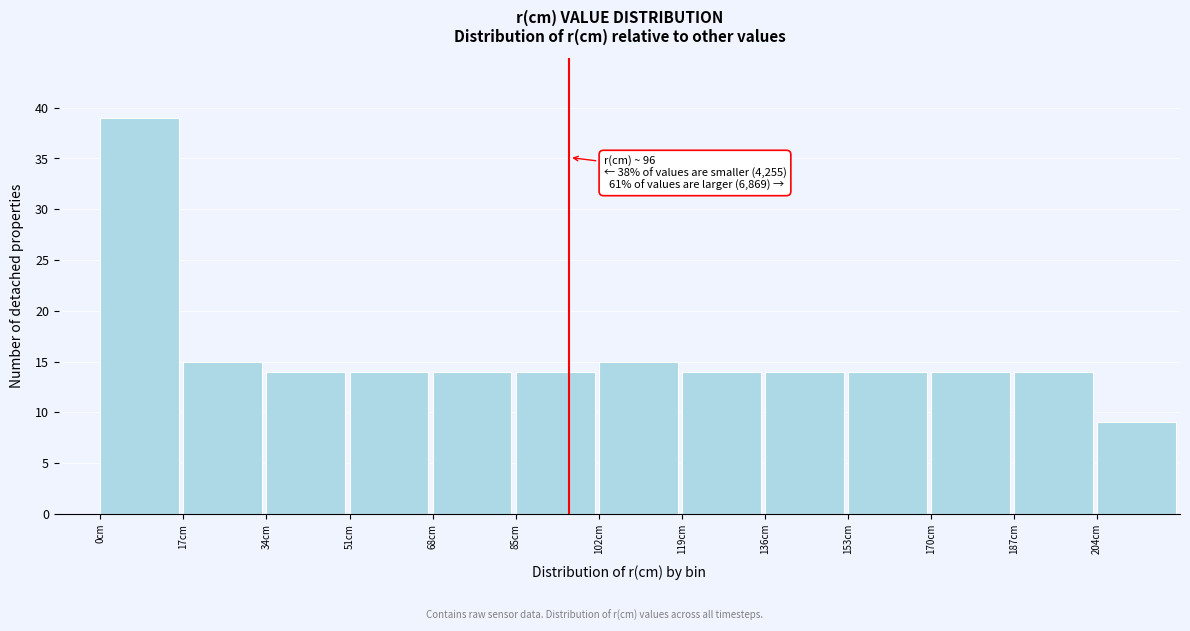

Over which range of the x-axis is the bar tallest?

0 to 17